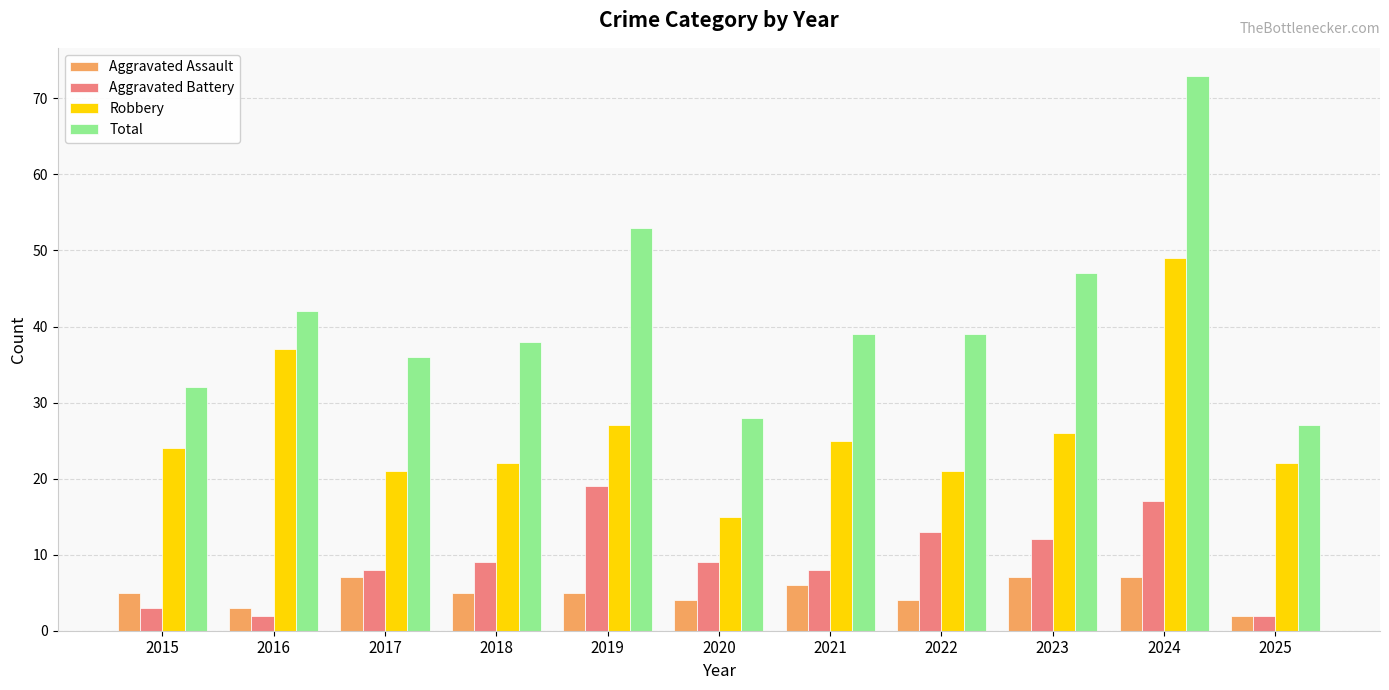

Does the chart contain any negative values?

No